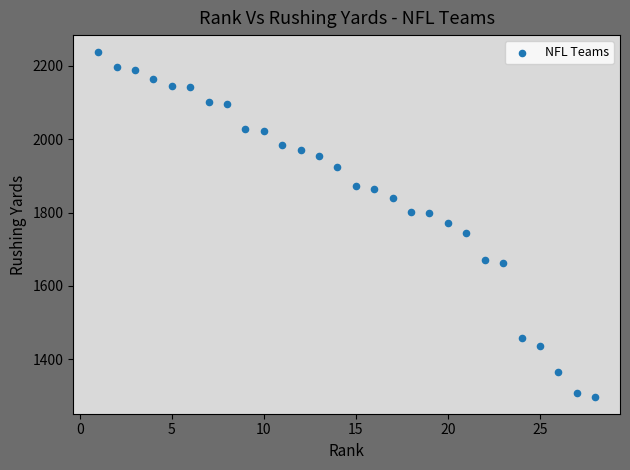

What is the range of Y values (max minus min)?

939